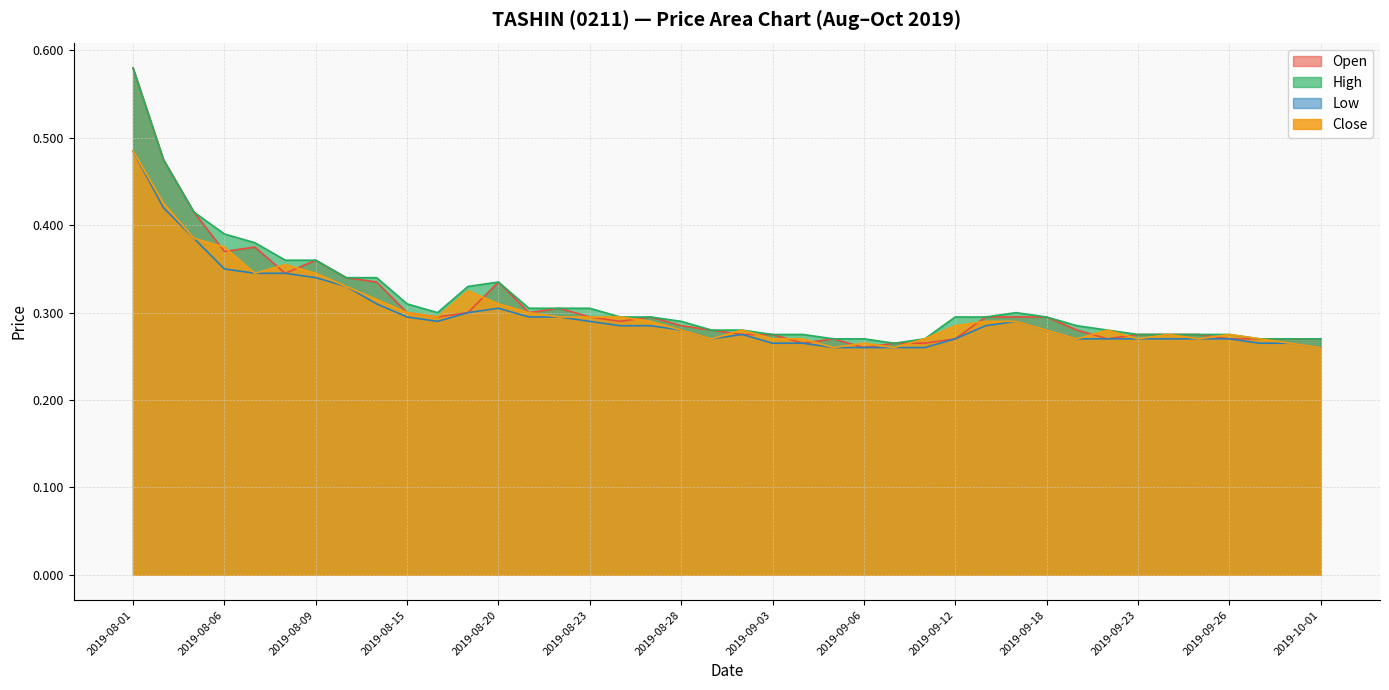

What is the minimum value shown in the chart?

0.3